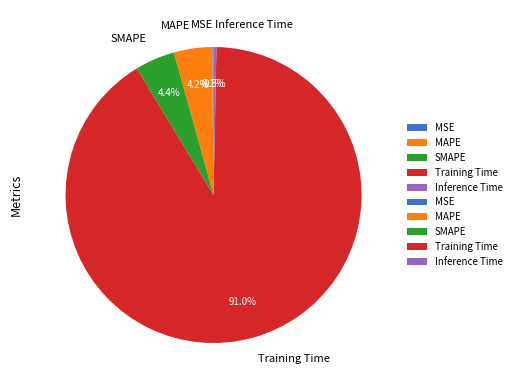

To the nearest percent, what is the difference between the largest and smallest slice percentages?

91%